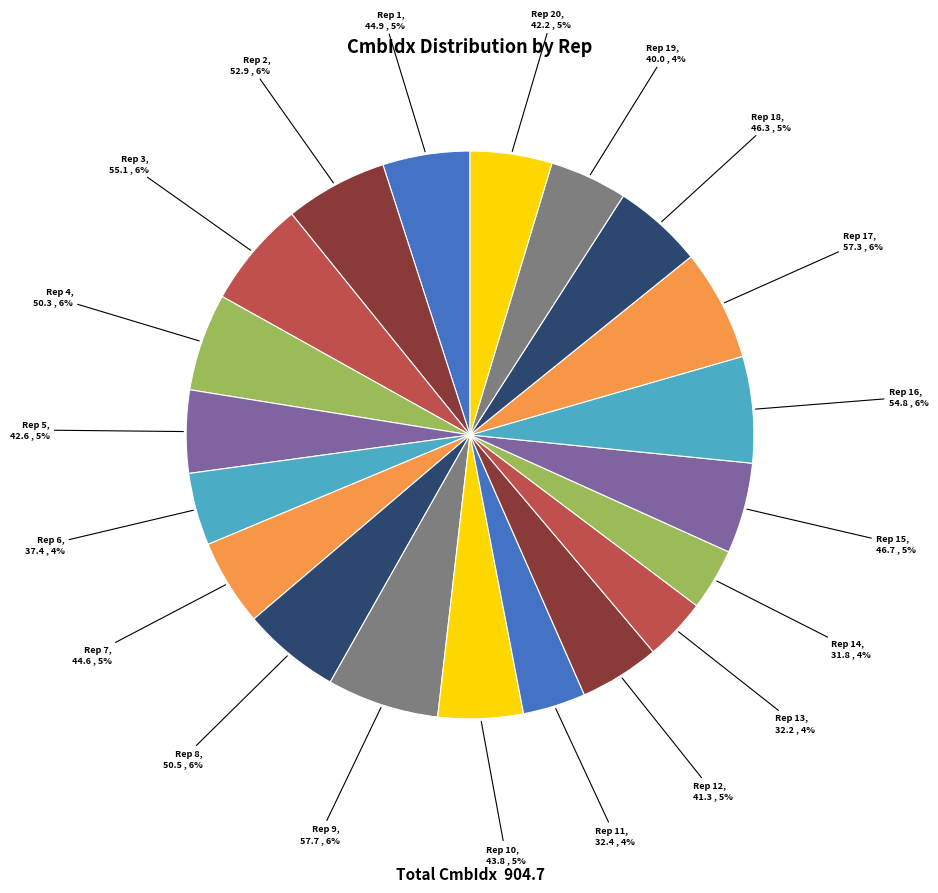

To the nearest percent, what is the average slice percentage?

5%